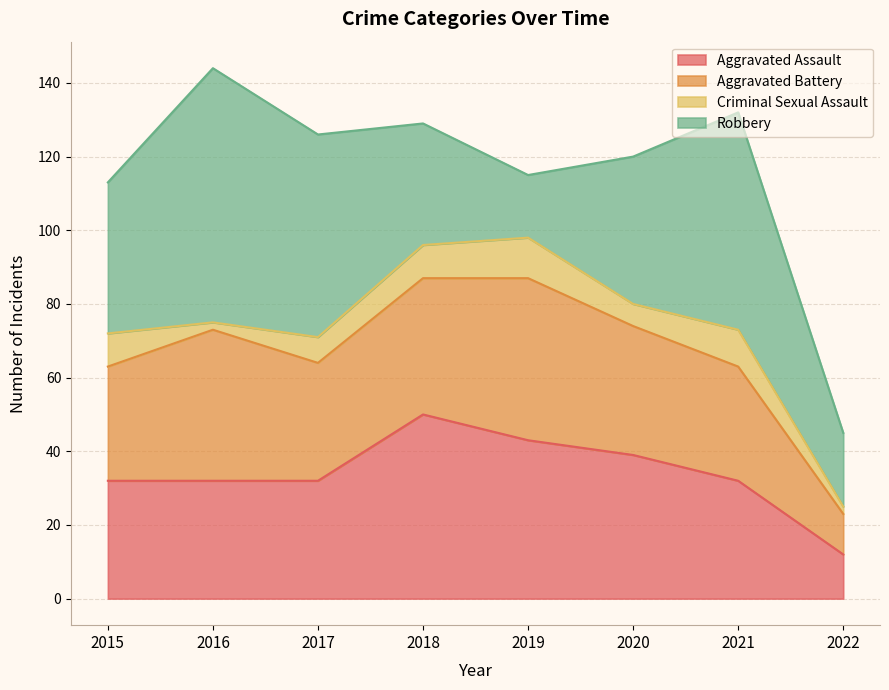

Which series has the largest range (max minus min)?

Robbery